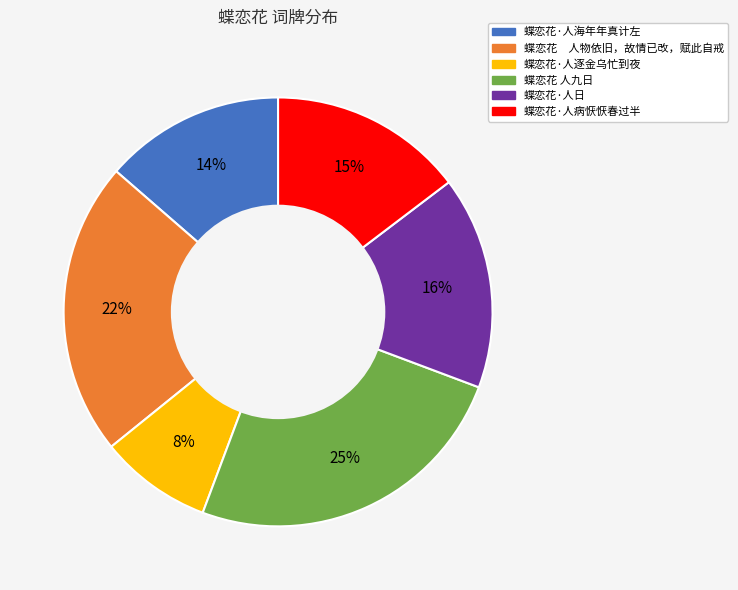

Which category has the biggest portion of the pie?

蝶恋花 人九日